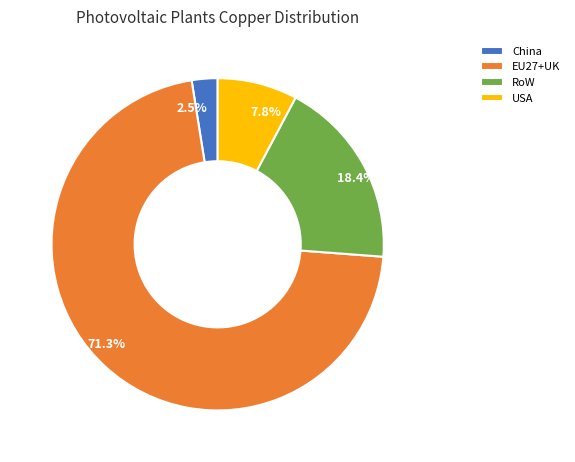

Between 2.5% and 7.8%, which is larger?

7.8%